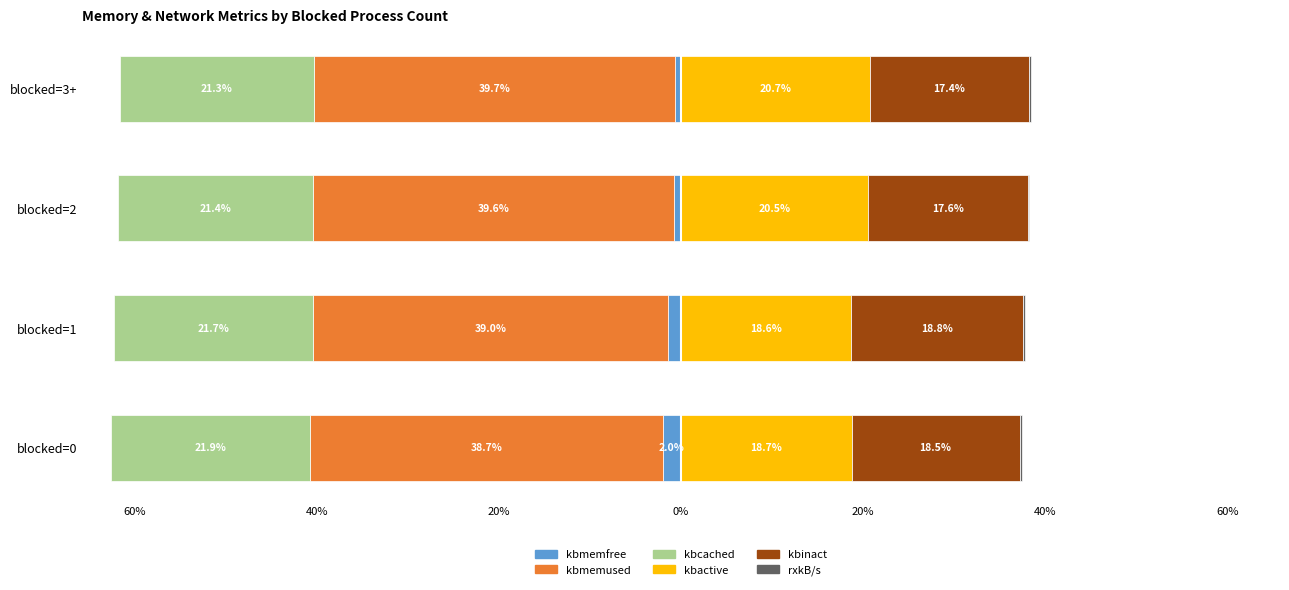

How many bars are there in each group?

6